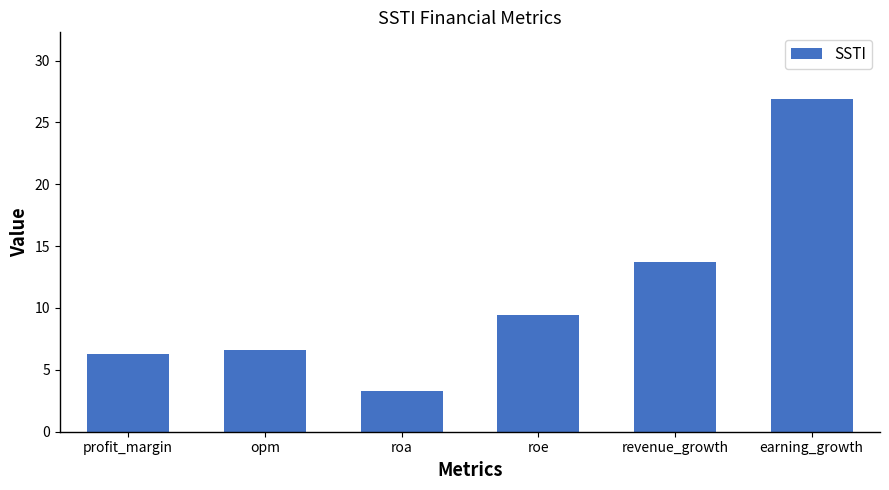

Reading left to right, list all the values displayed in this chart.

profit_margin=6.3	opm=6.6	roa=3.3	roe=9.4	revenue_growth=13.7	earning_growth=26.9